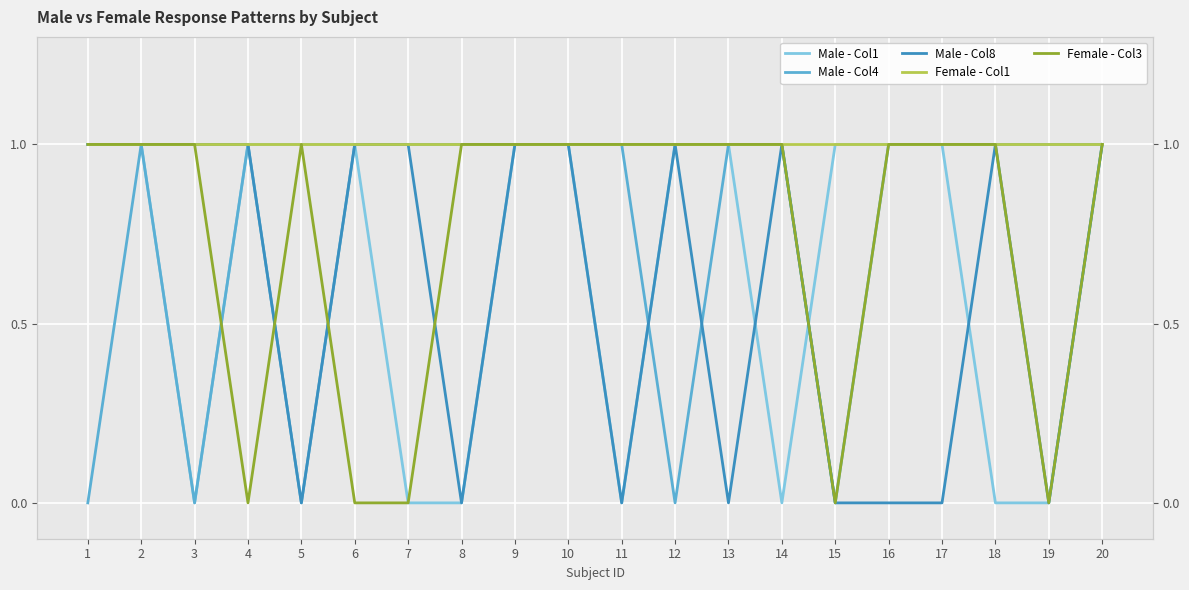

Rank the series by their maximum value, from lowest to highest.

Male - Col1, Male - Col4, Male - Col8, Female - Col1, Female - Col3